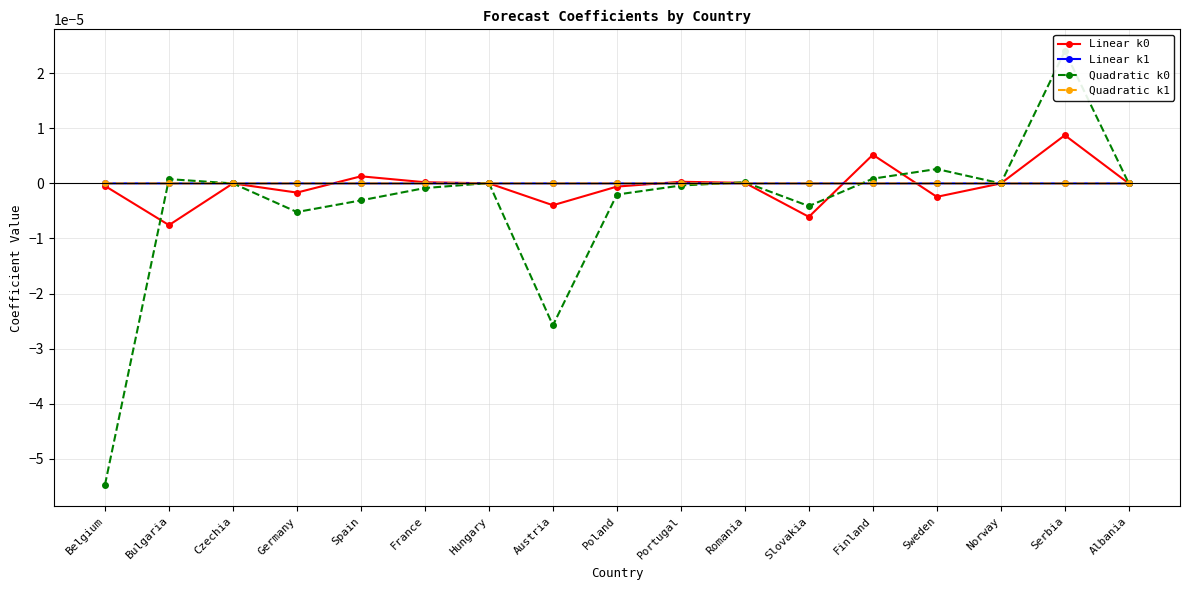

At how many categories does at least one series exceed 0?

14